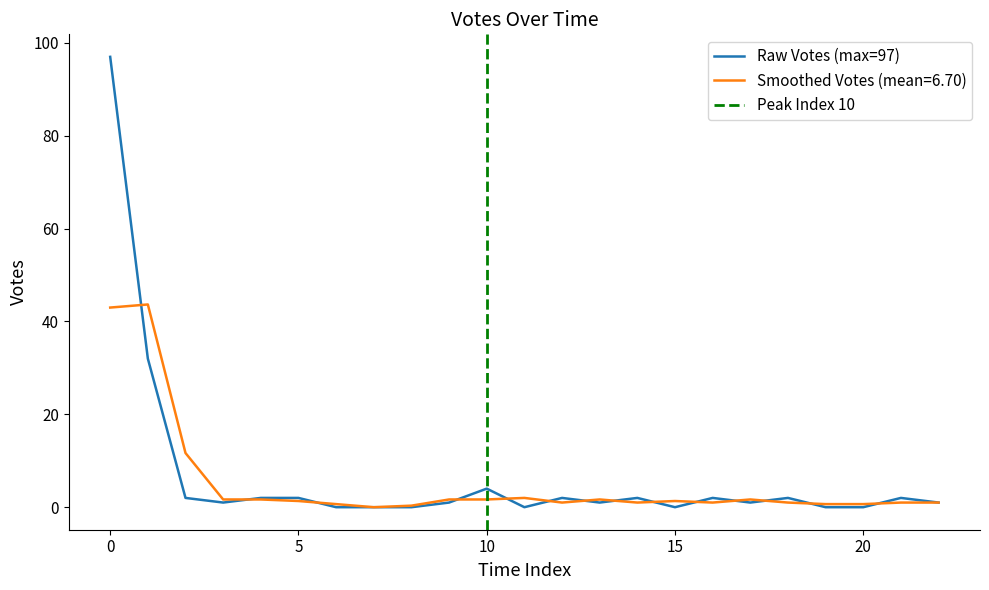

How many points are higher than both their immediate neighbors (excluding endpoints)?

6